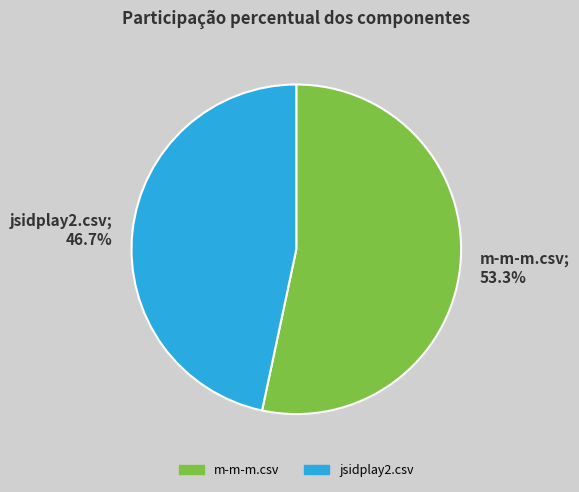

How many slices are in this pie chart?

2